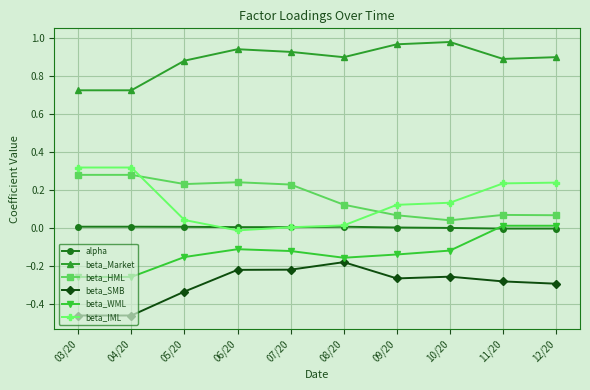

True or false: beta_IML and beta_Market cross at least once.

False